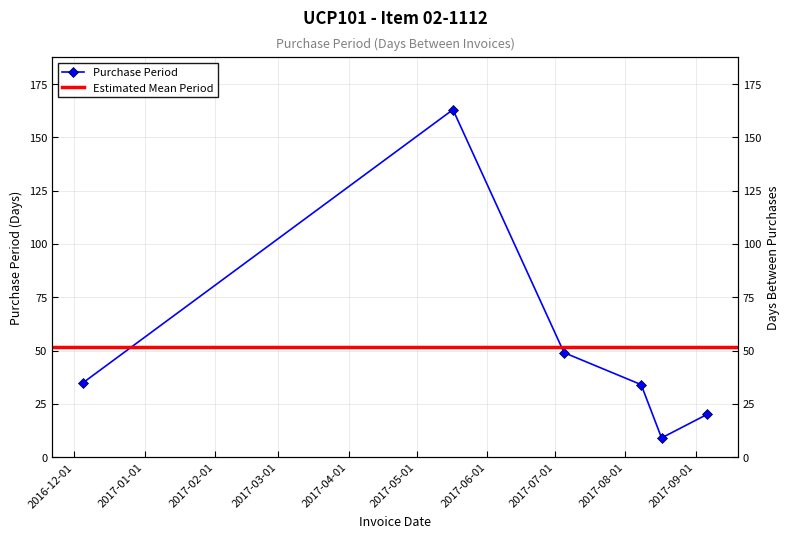

Where is the data nearest to the value 86?

2017-07-05